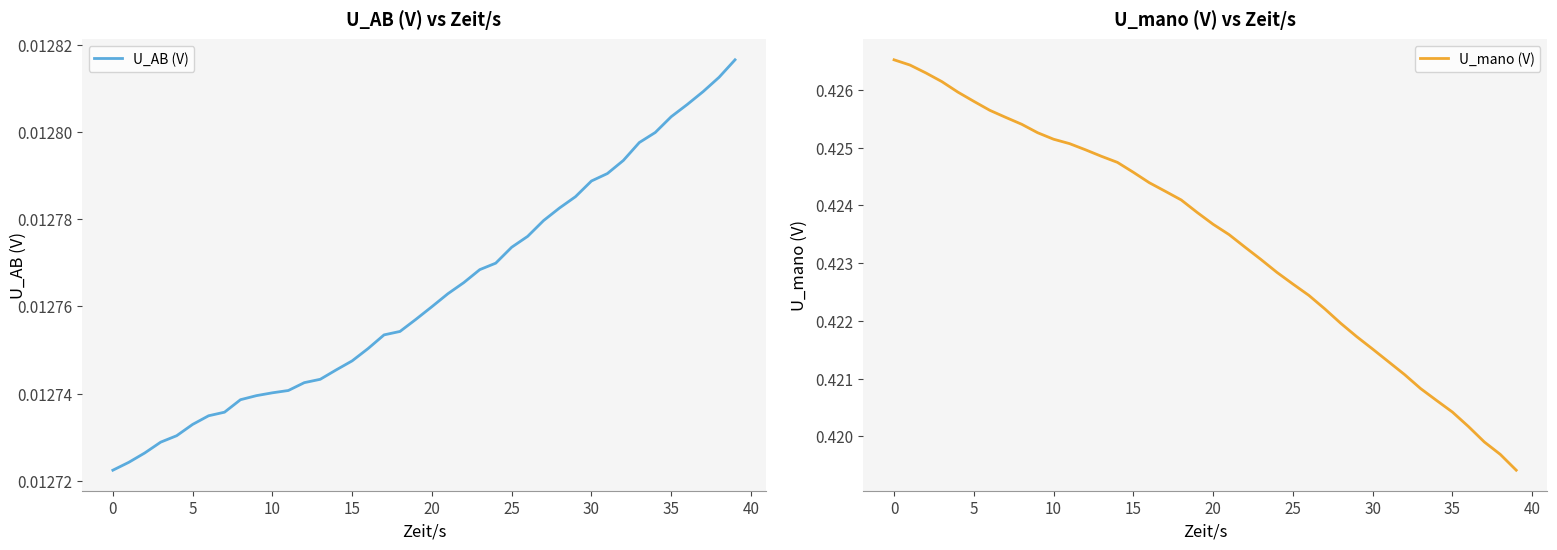

What is the label of the 21st point from the right?

19